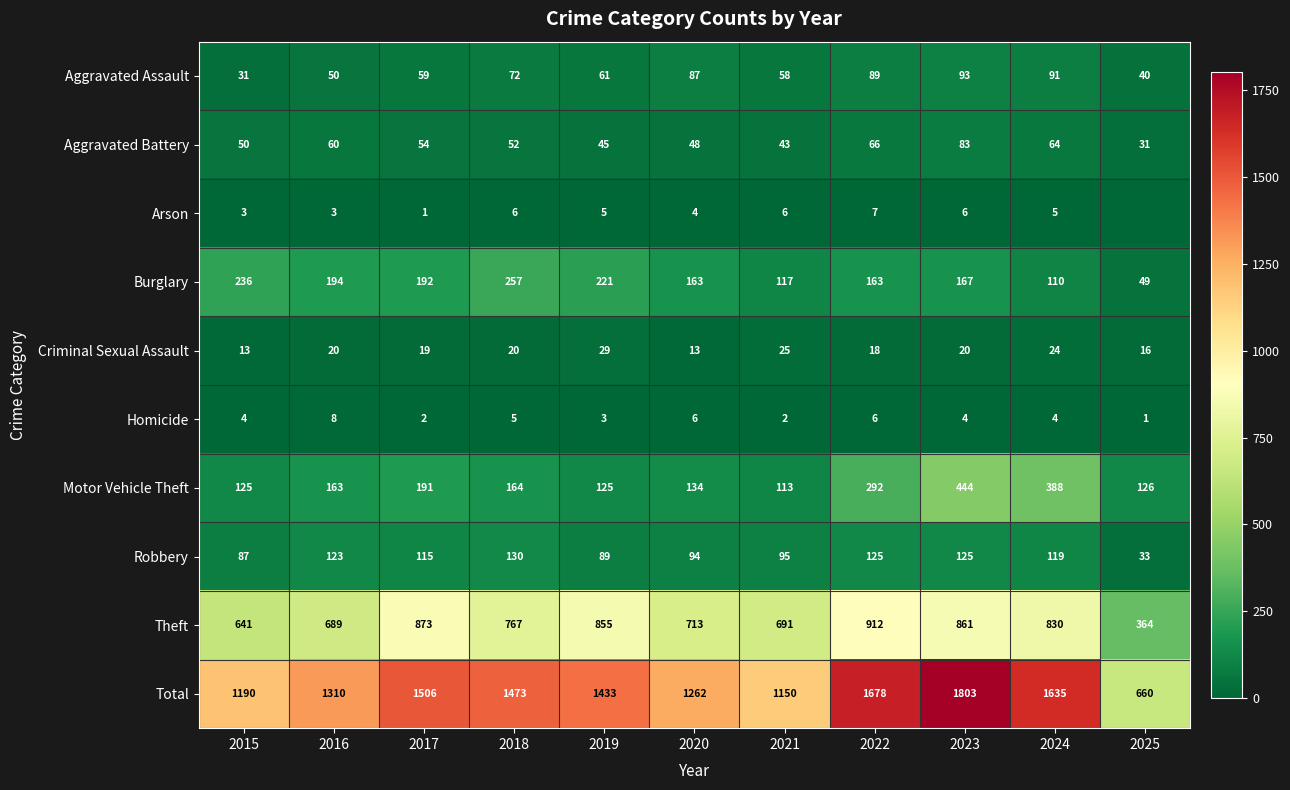

How many categories are shown in the chart?

11